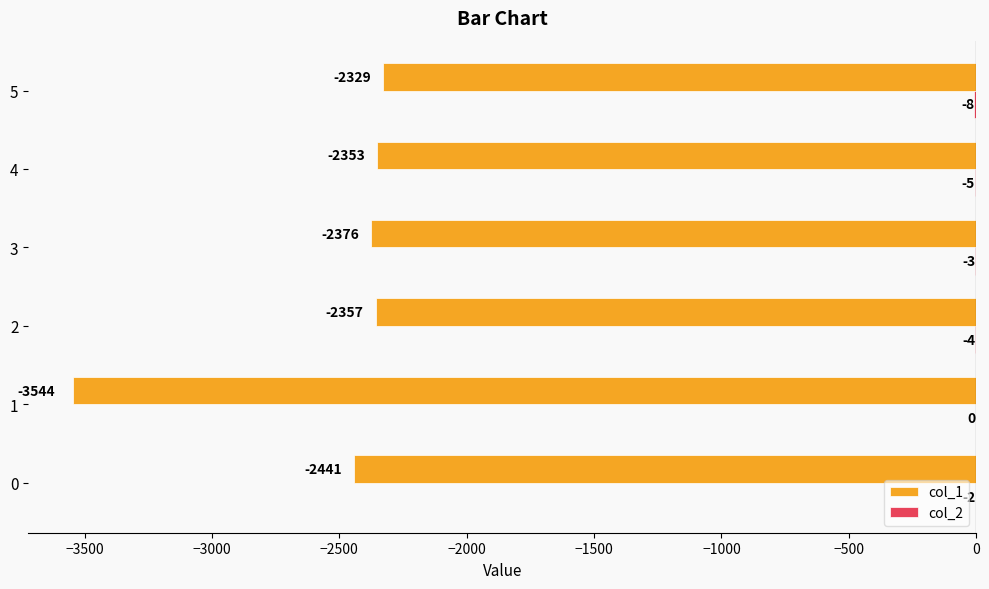

What is the sum of the col_1 values at 1 and 2?

-5901